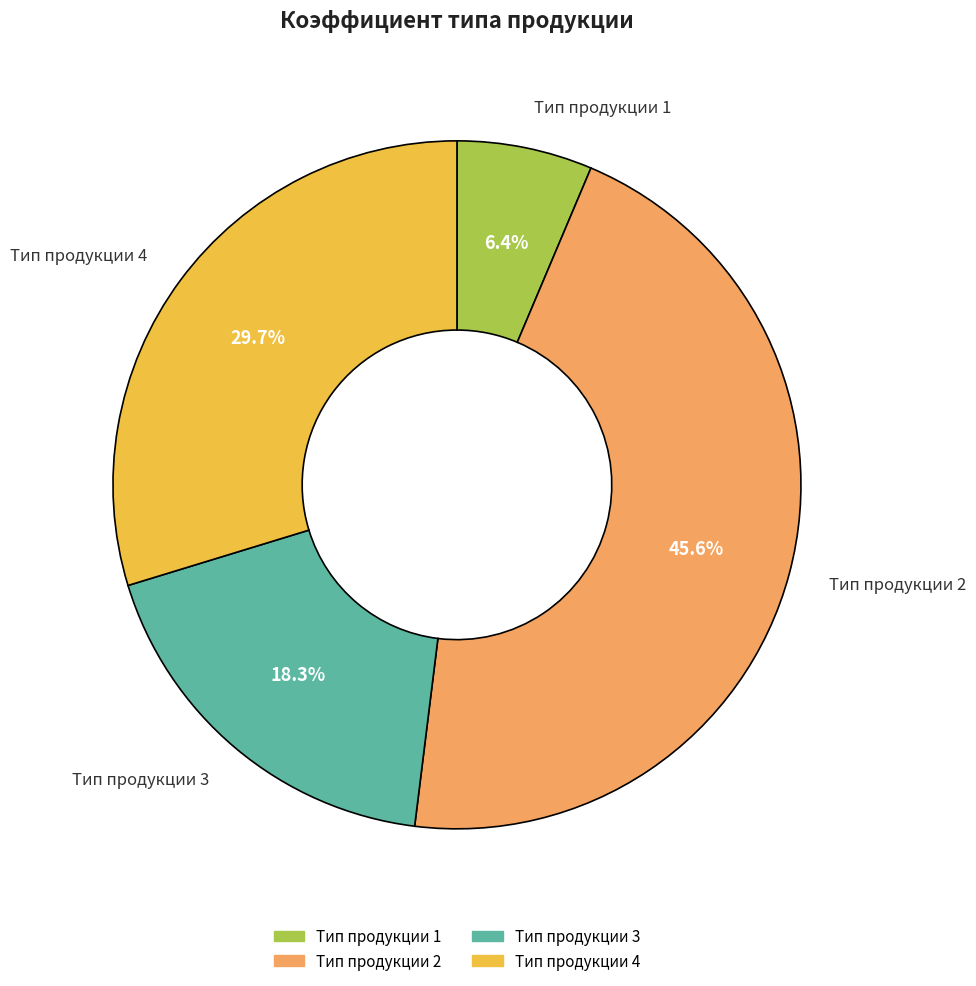

How much of the chart is everything except Тип продукции 1?

93.6%